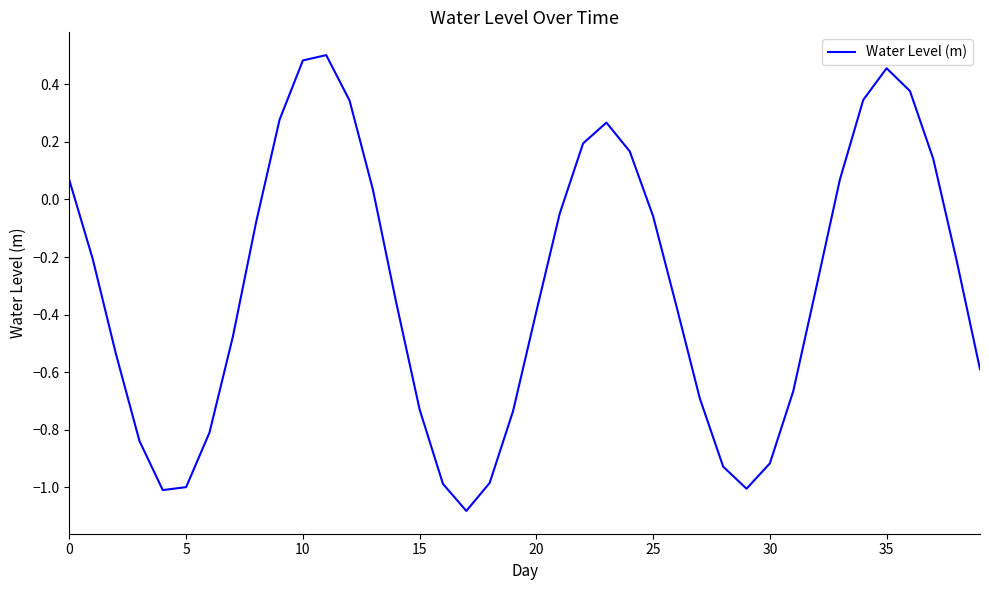

What is the difference between the maximum and minimum values?

1.6